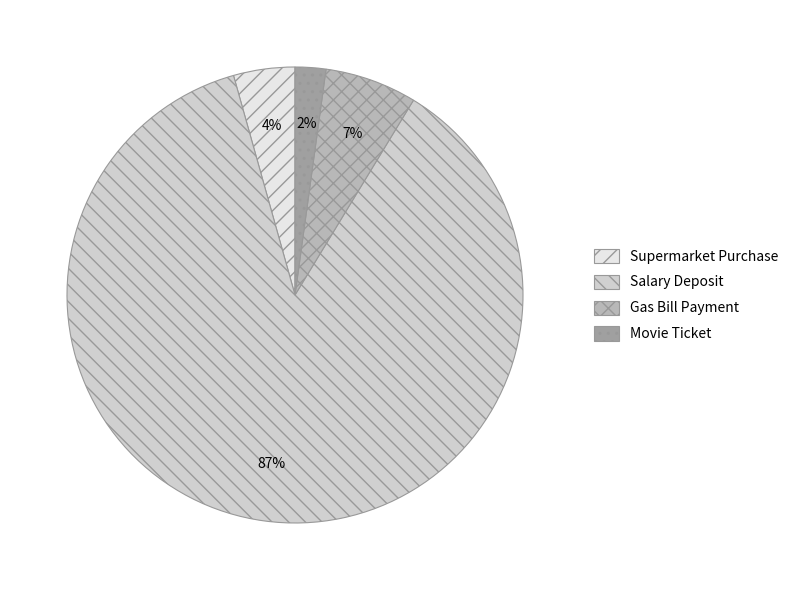

To the nearest percent, what percentage of the pie is Salary Deposit?

87%